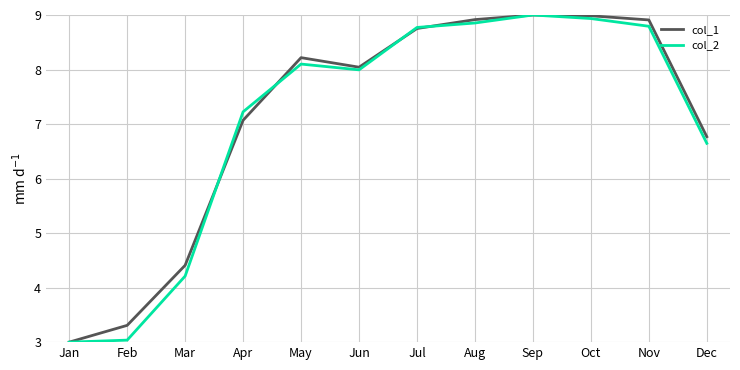

Is the value of col_2 at Jan greater than the value of col_1 at Oct?

No